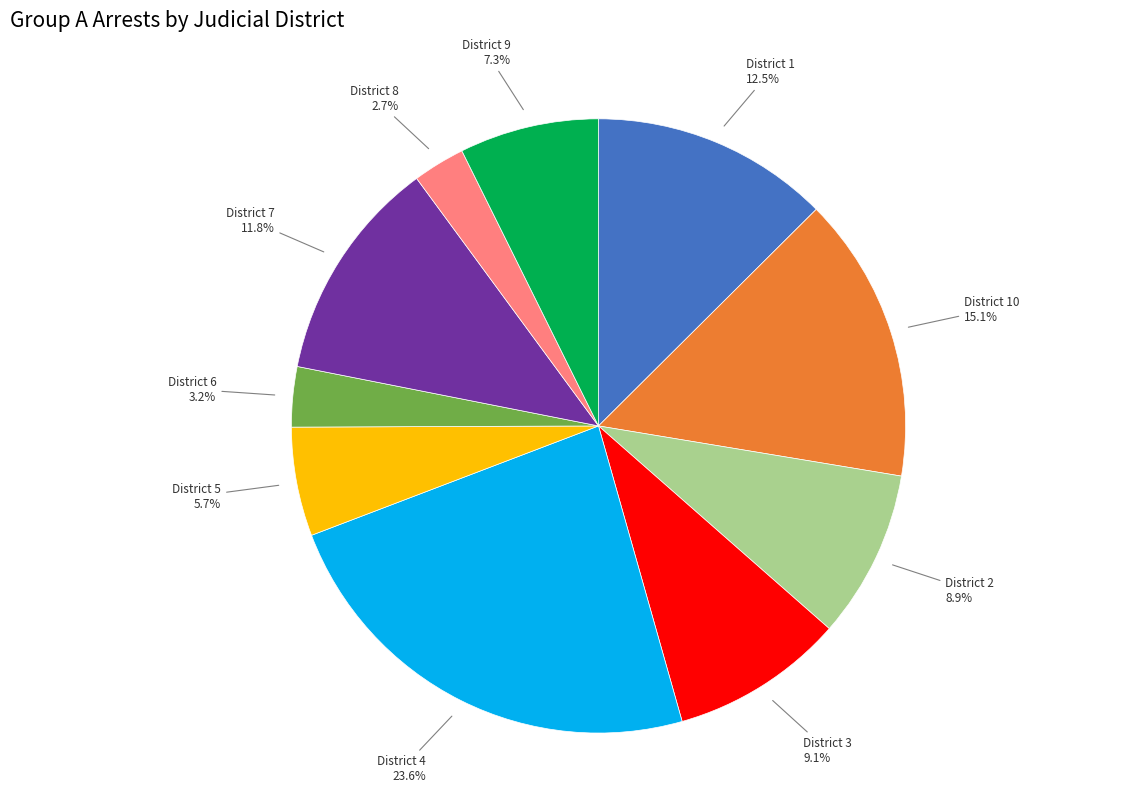

Does any single category account for the majority?

No